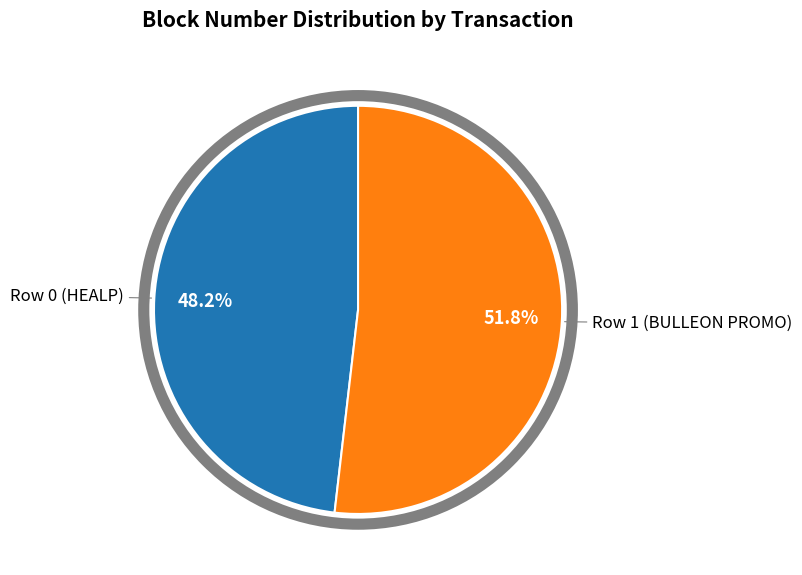

Is there any slice that represents more than half of the pie?

Yes